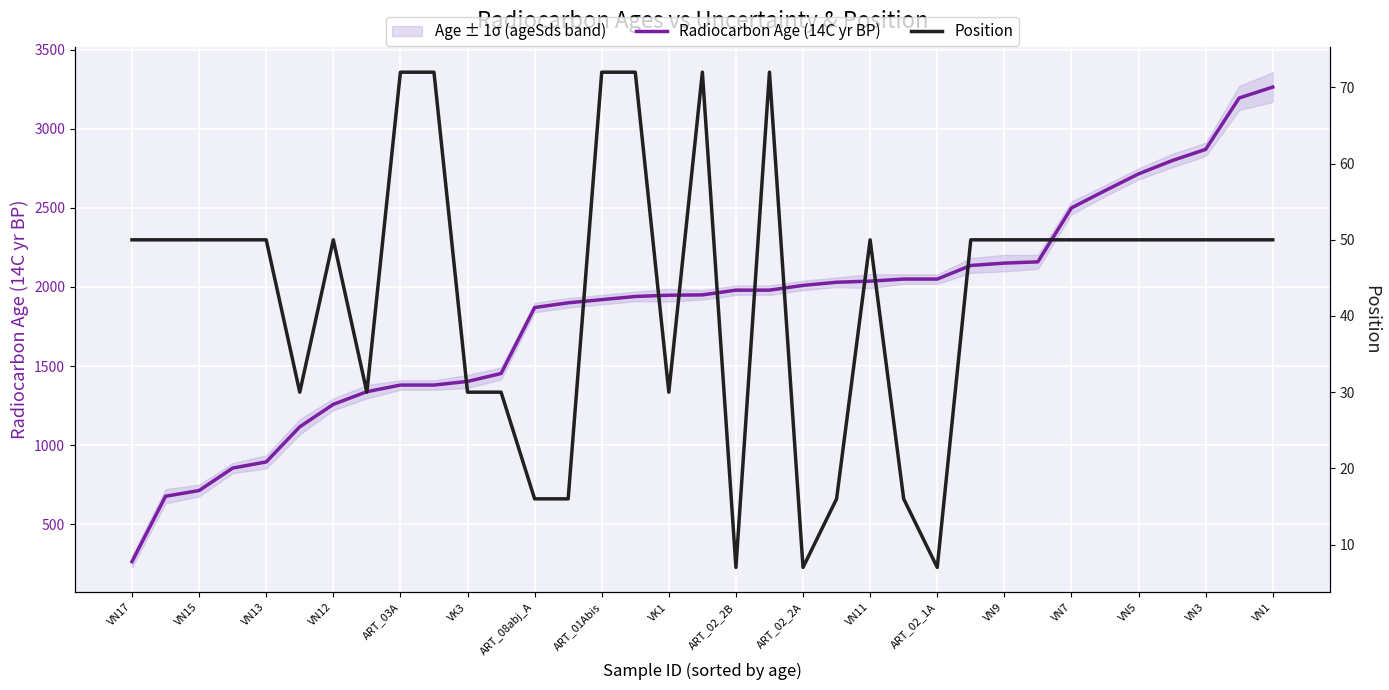

At which label does Radiocarbon Age (14C yr BP) reach its minimum?

VN17